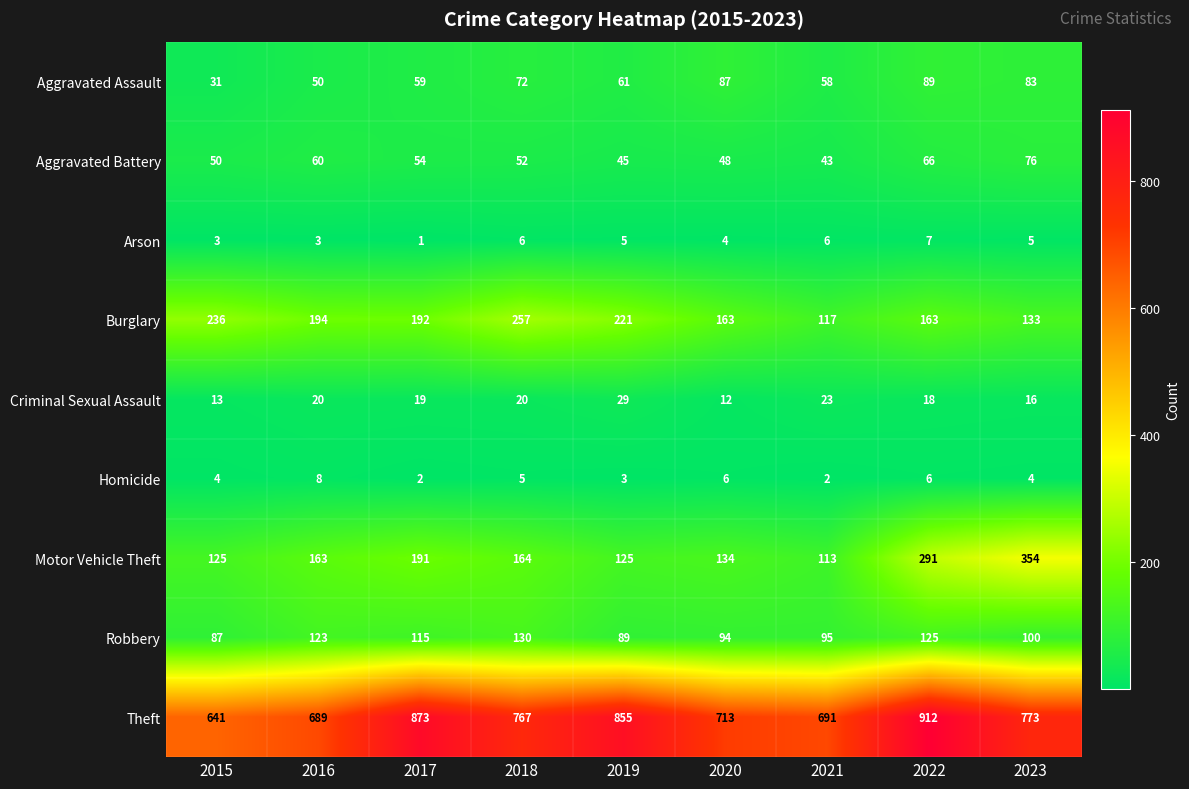

The Burglary series shows 260 at 2020. True or false?

False